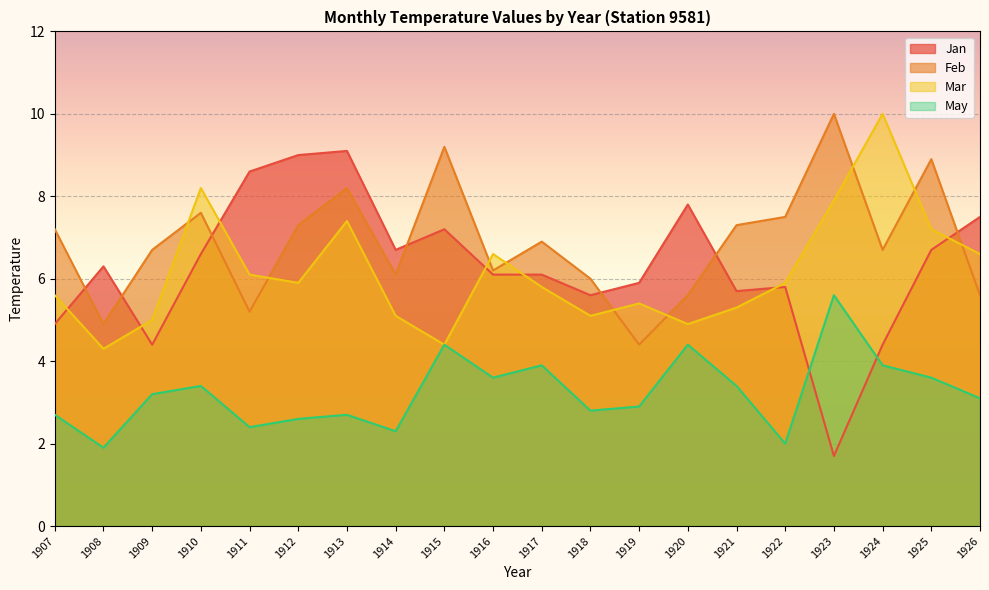

Which series ends up on top after the final intersection of Mar and Feb?

Mar